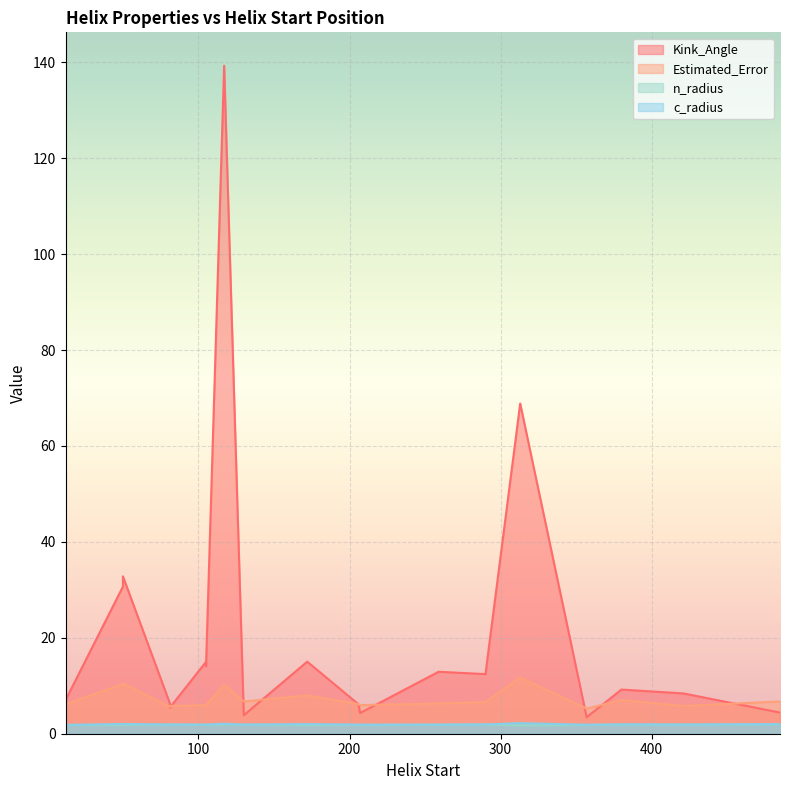

Rank the series by their maximum value, from highest to lowest.

Kink_Angle, Estimated_Error, c_radius, n_radius